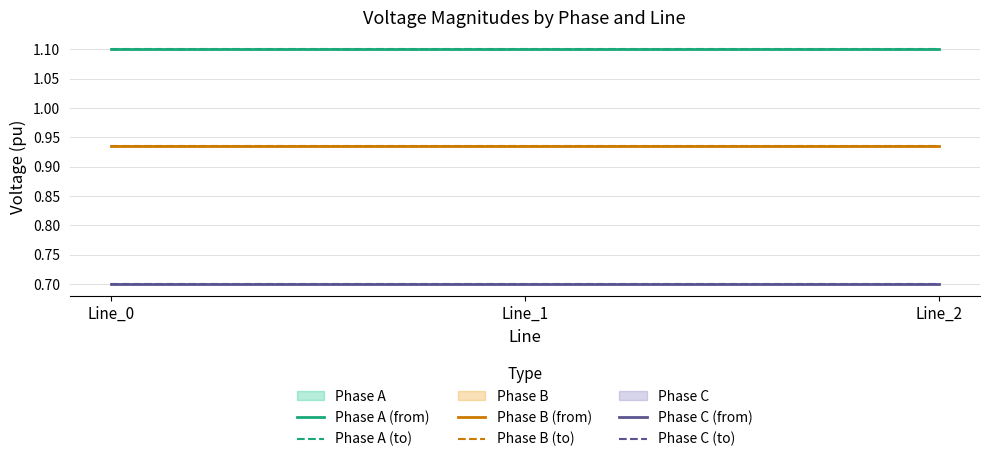

Which has a higher value, Line_0 or Line_1?

Line_0